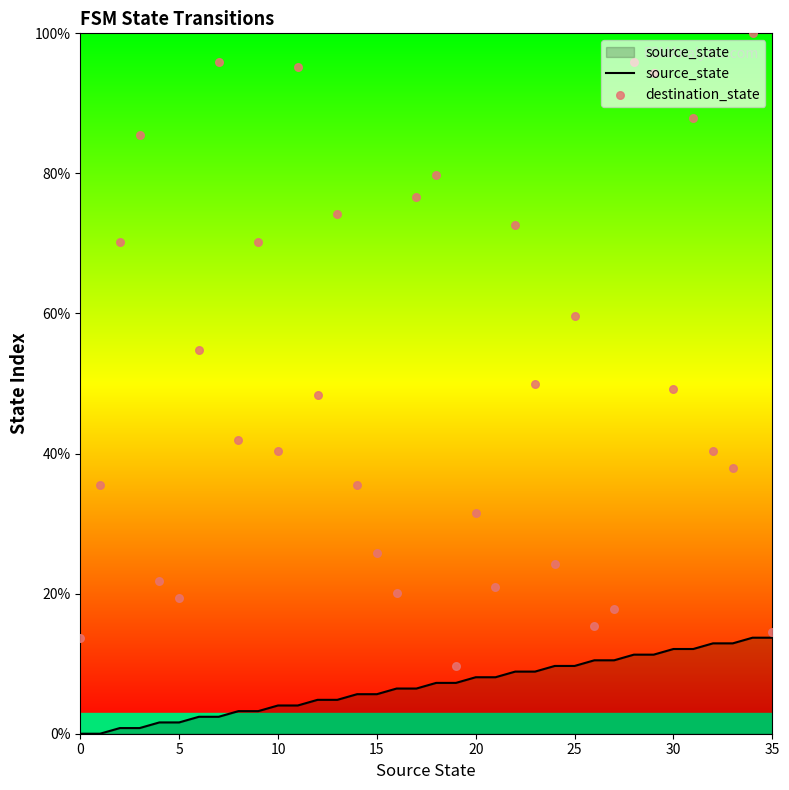

Which series contains the highest Y value?

destination_state